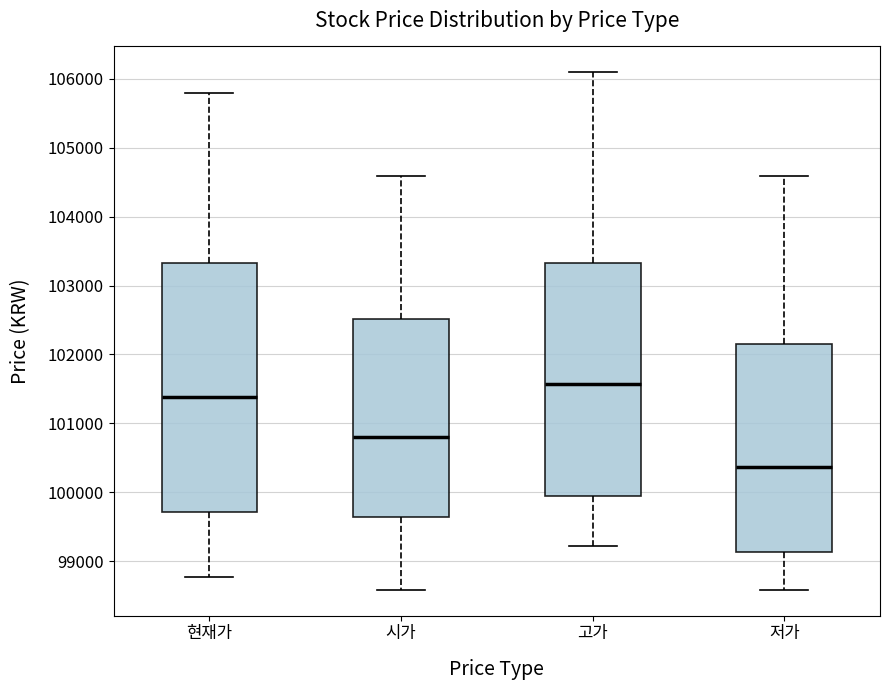

Which box's median line is the lowest?

저가